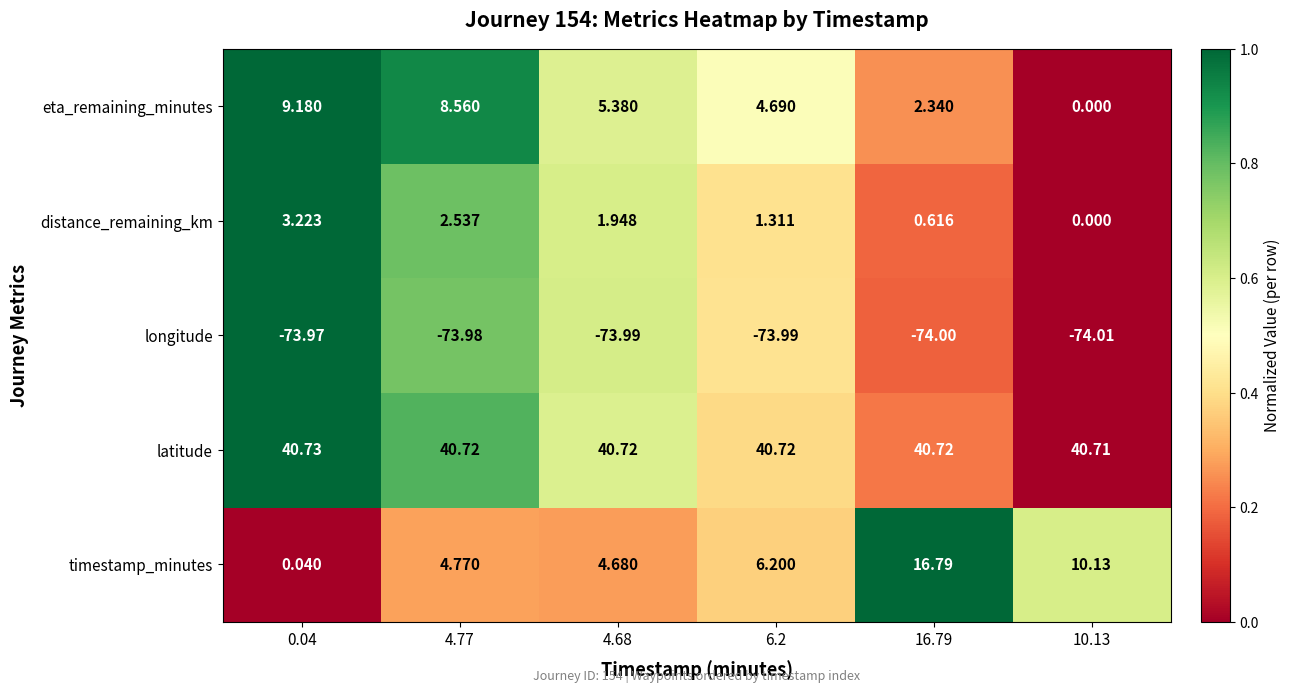

Rank the series by their maximum value, from lowest to highest.

longitude, distance_remaining_km, eta_remaining_minutes, timestamp_minutes, latitude